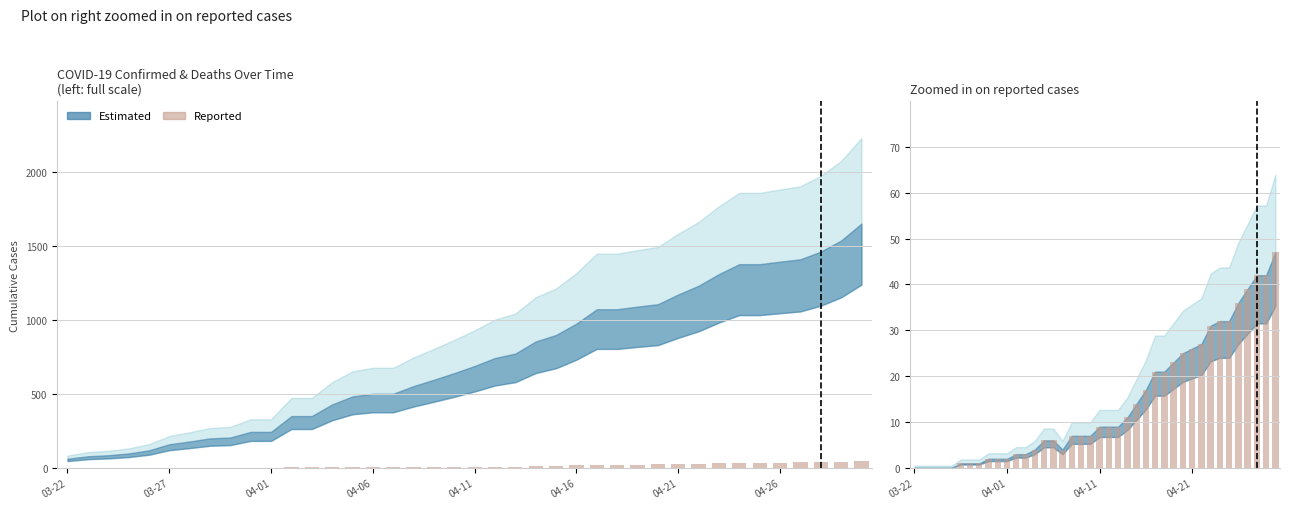

The chart shows a value of 4 at 13. True or false?

True